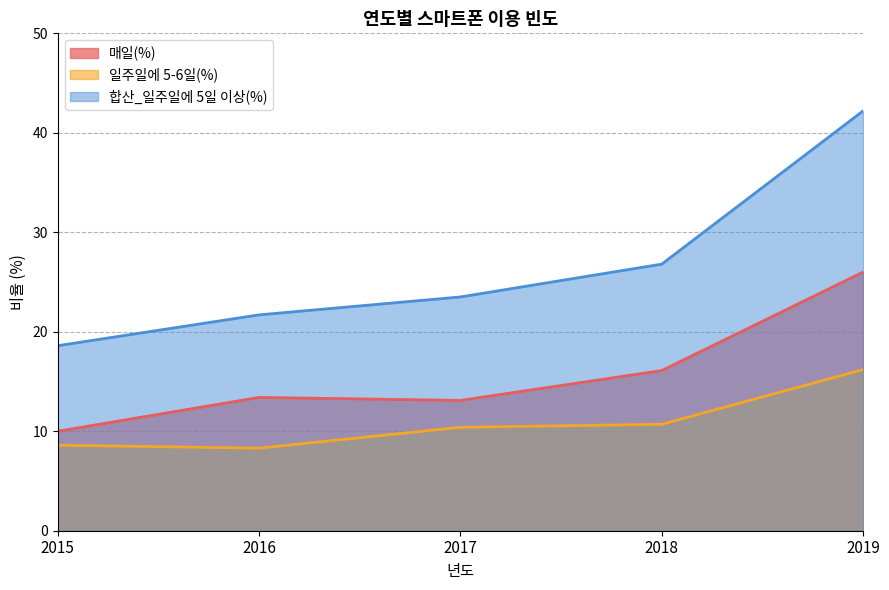

The 매일(%) series shows 8.0 at 2018. True or false?

False